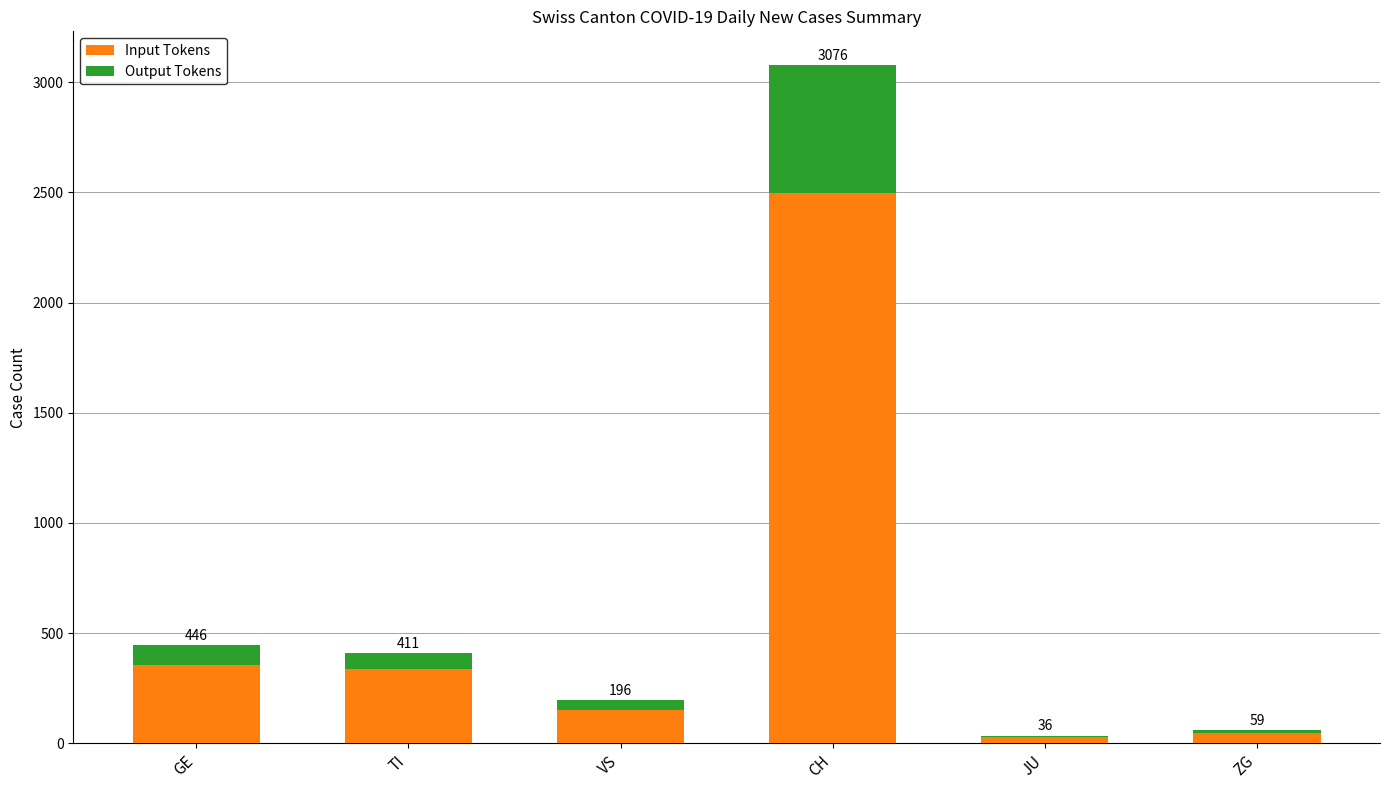

Where is Output Tokens nearest to the value 293?

GE